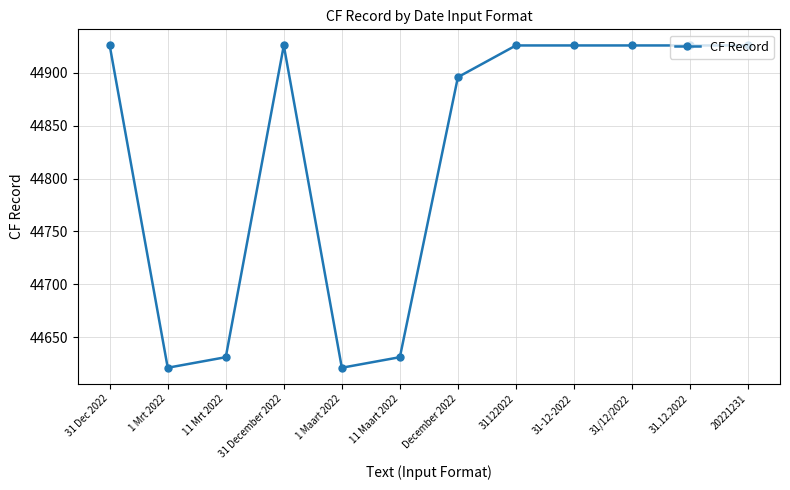

True or false: the data shows 22819 at 31 Dec 2022.

False